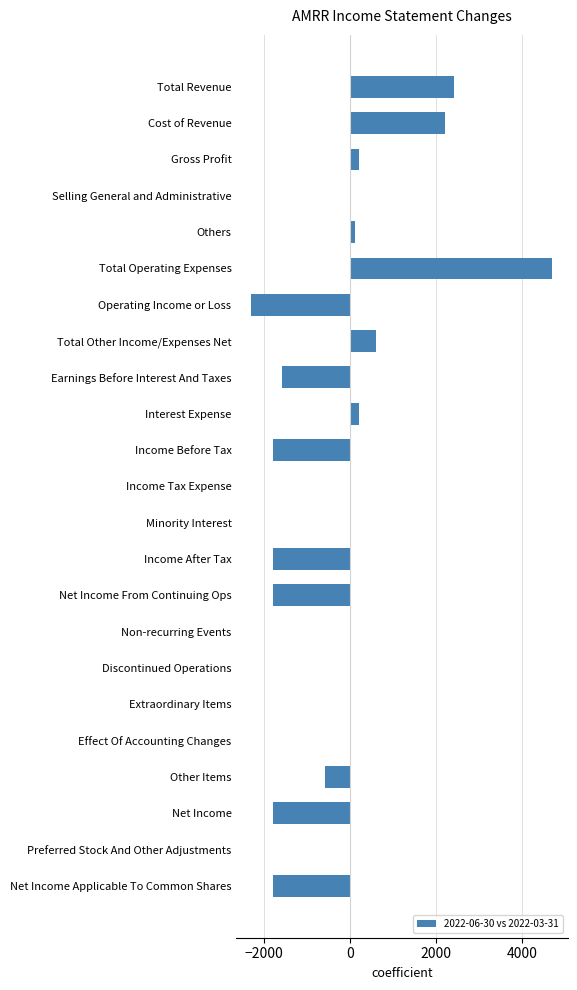

Count the number of categories in the chart.

23